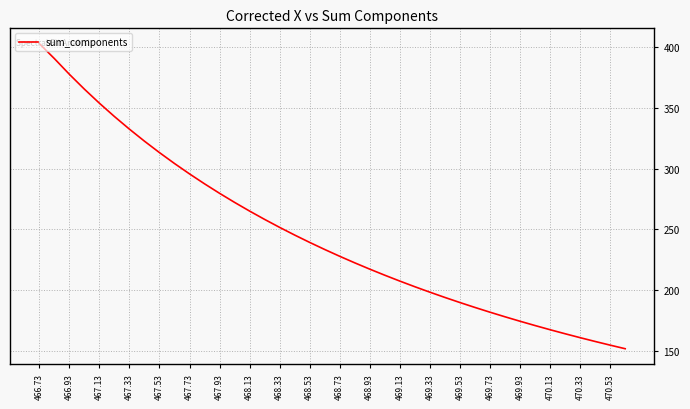

What is the greatest value displayed?

403.0